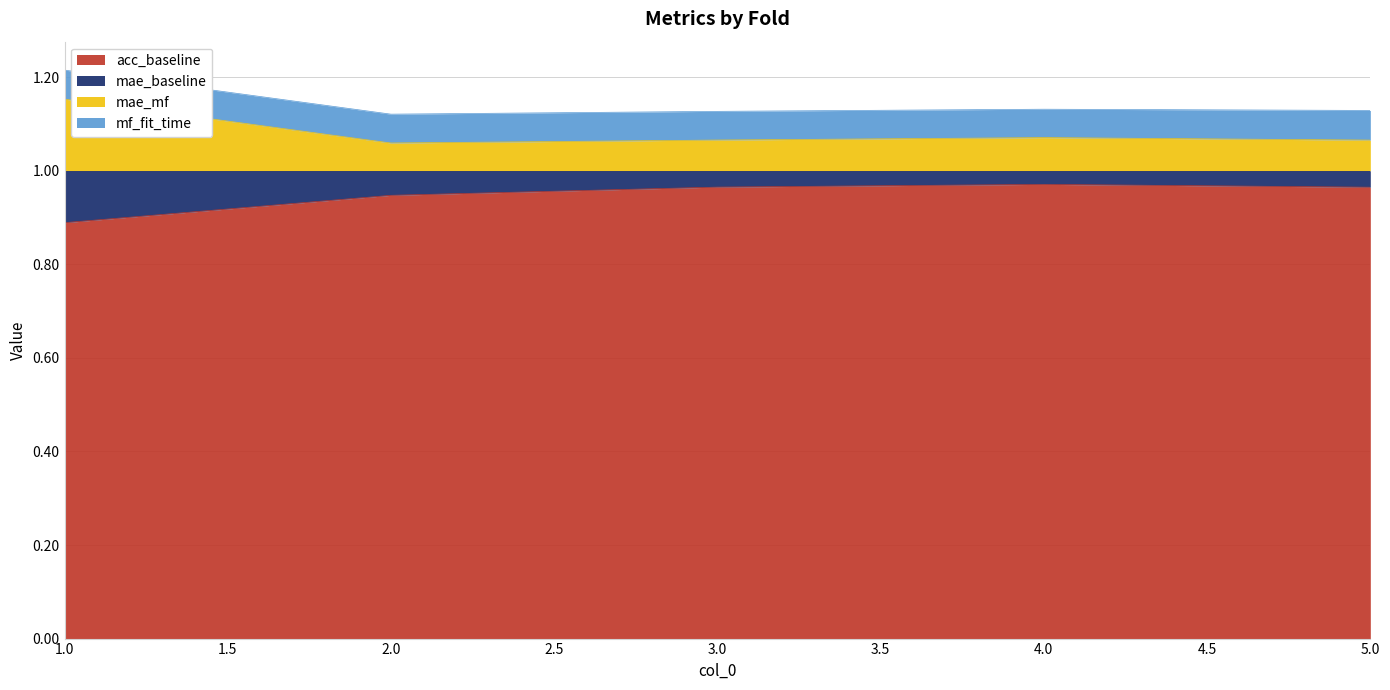

True or false: acc_baseline and mae_mf intersect in this chart.

False